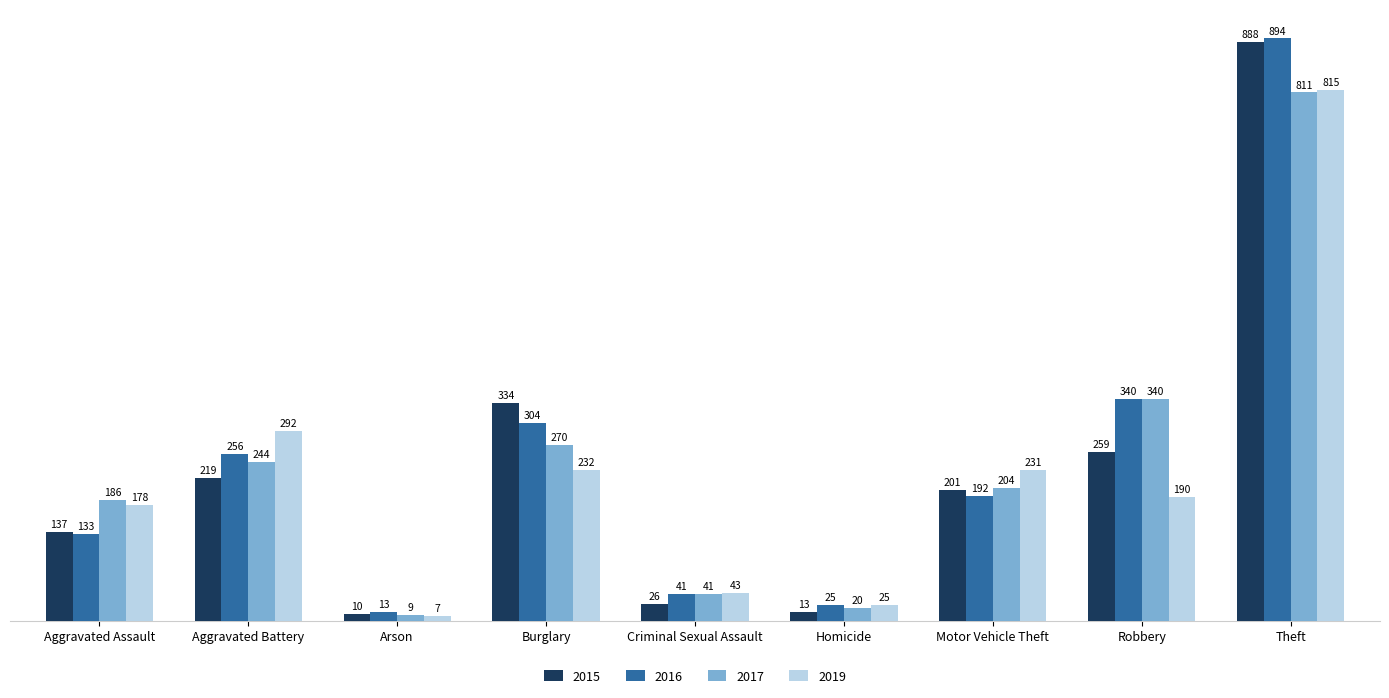

What is the label of the 1st bar from the left?

Aggravated Assault